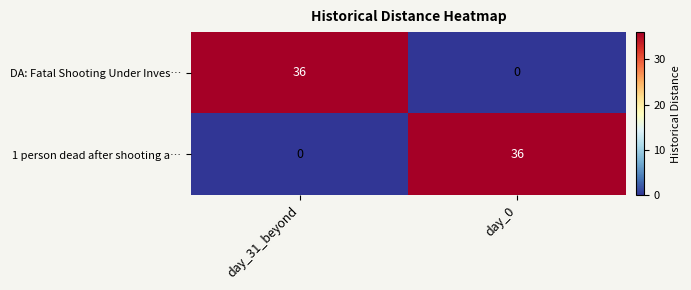

At how many categories does at least one series exceed 14?

2